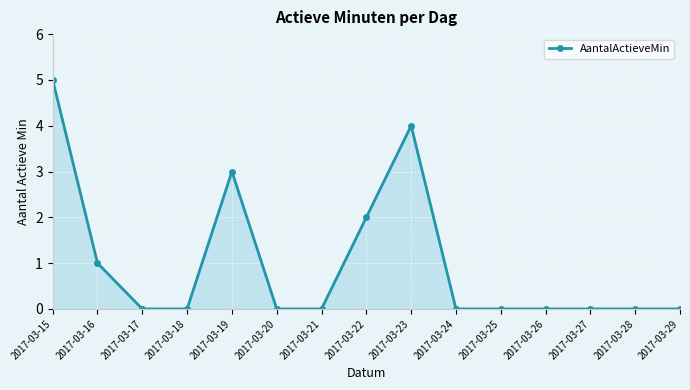

True or false: there are more than 1 points higher than both neighbors.

True